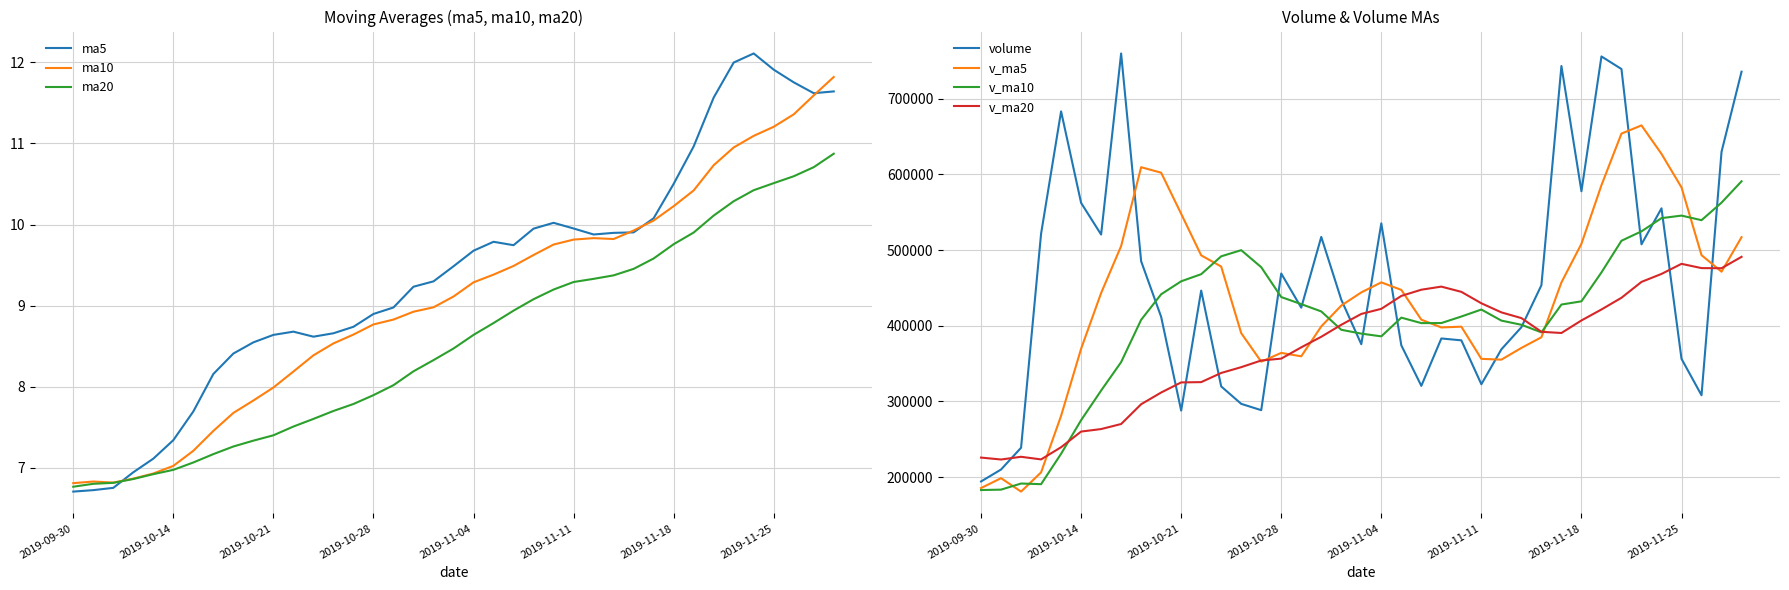

The ma10 series shows 11.9 at 2019-10-24. True or false?

False